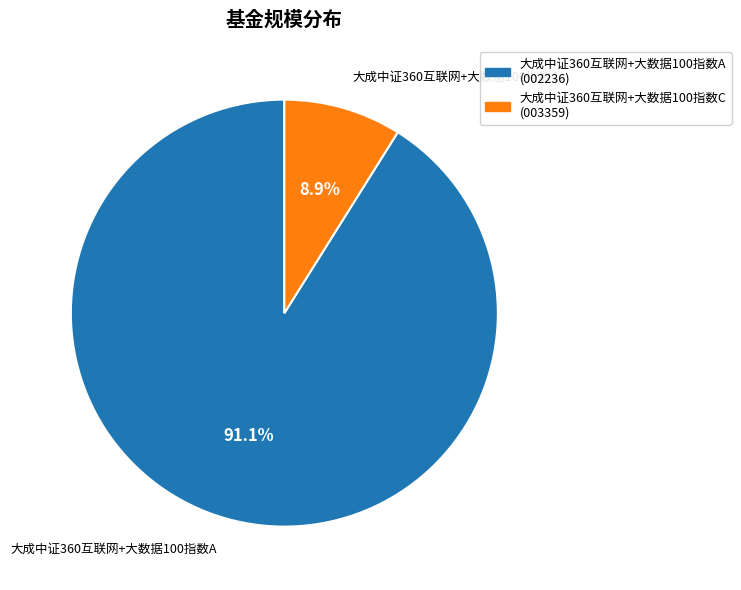

What portion of the pie excludes 大成中证360互联网+大数据100指数A?

8.9%